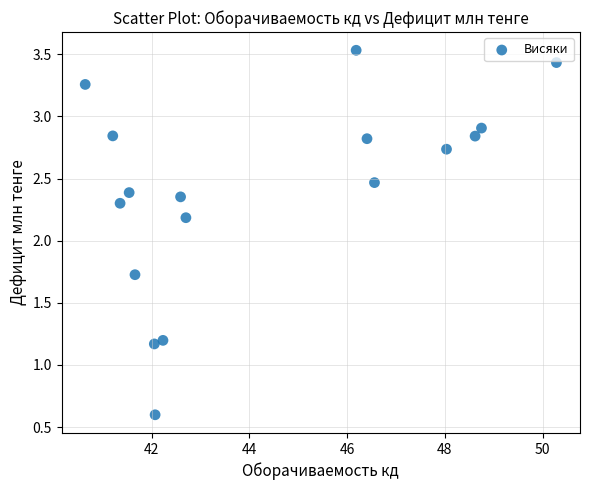

What Y value in the scatter plot is closest to 2?

2.2